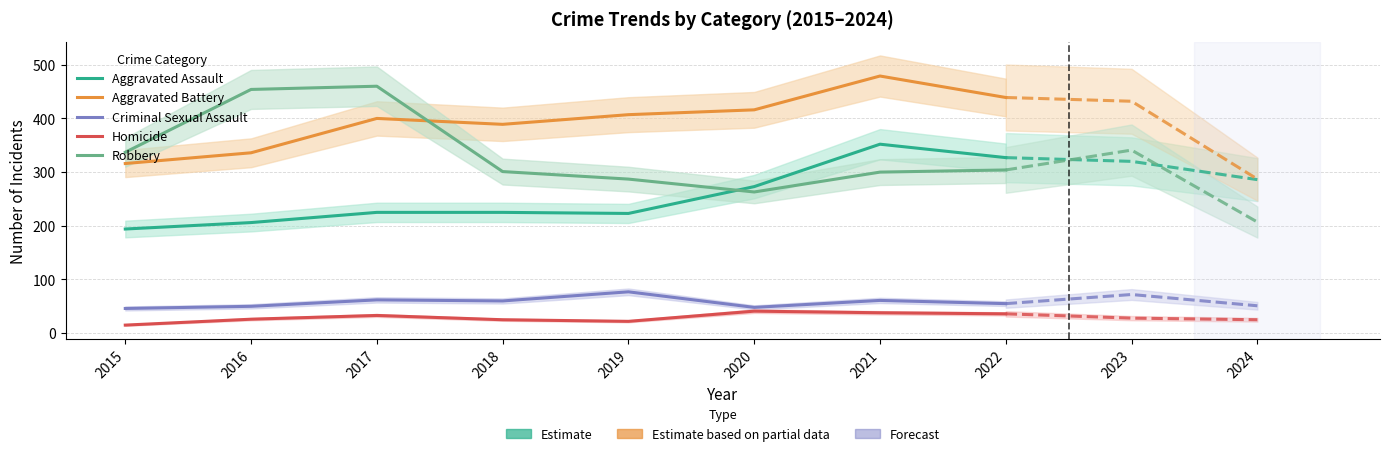

Does the chart display data point markers on the line(s)?

No